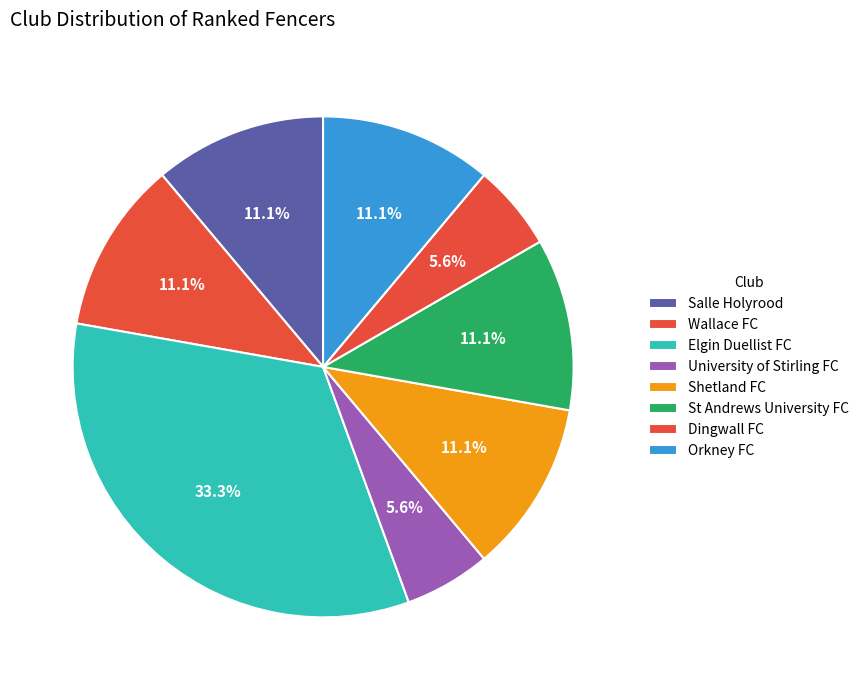

What is the smallest slice in the pie chart?

University of Stirling FC